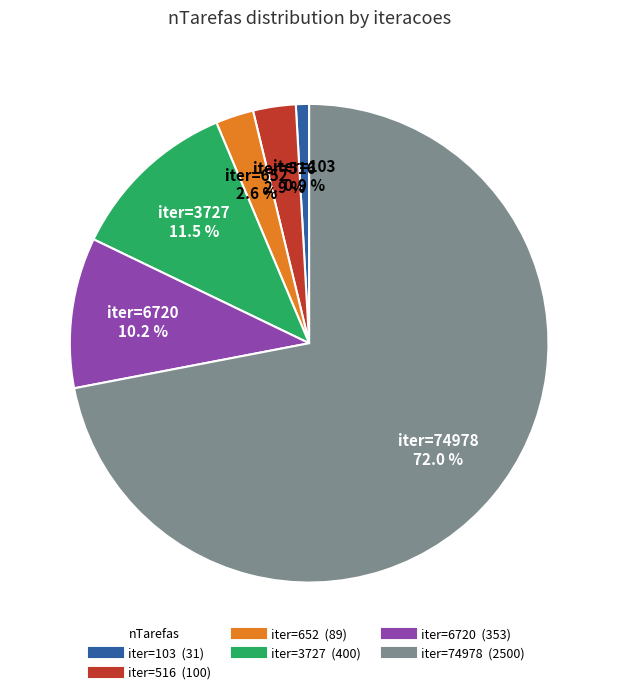

Is there any slice that represents more than half of the pie?

Yes